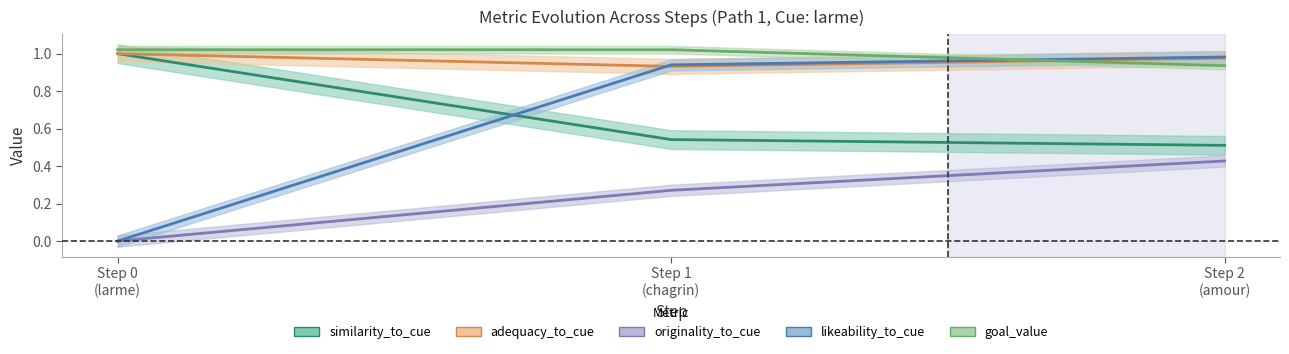

At how many categories does at least one series exceed 0?

3